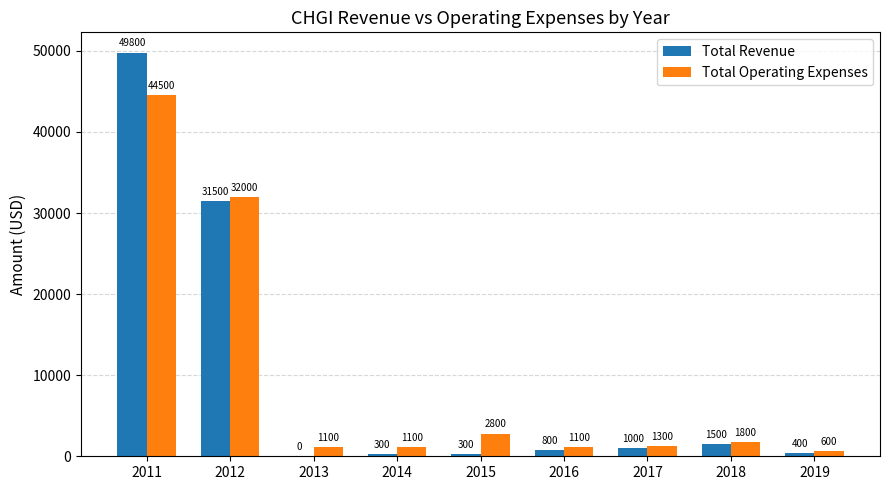

What are all the series names shown in the legend?

Total Revenue, Total Operating Expenses